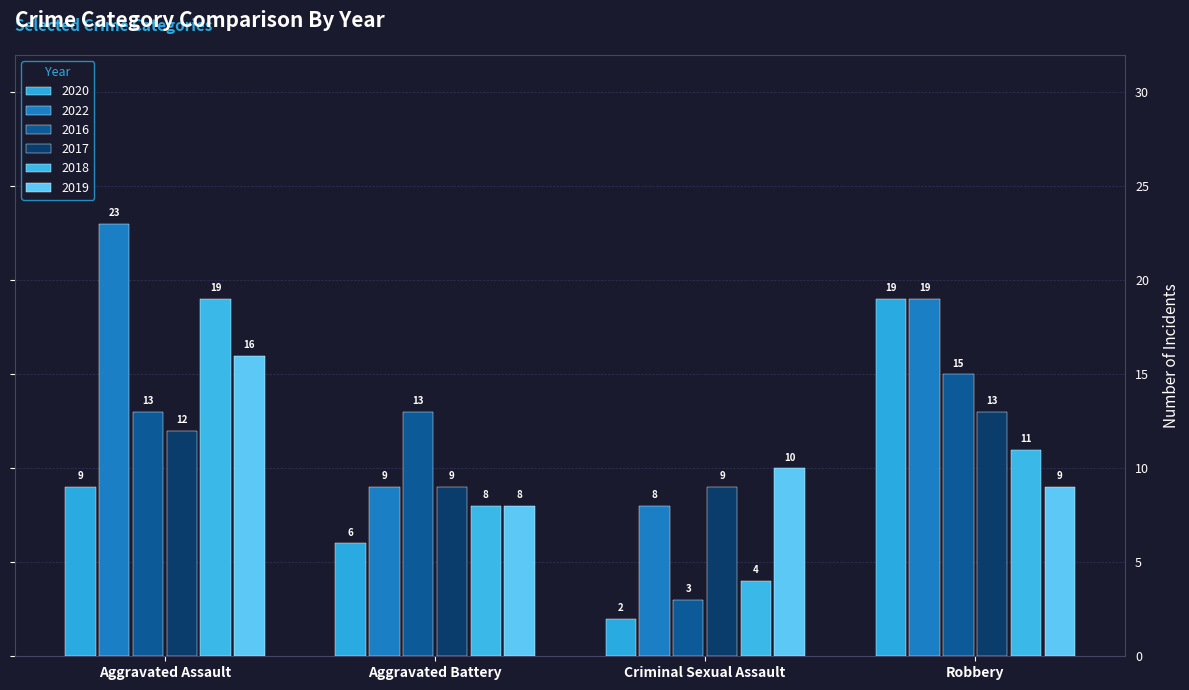

Which series changed the most between Aggravated Assault and Aggravated Battery?

2022